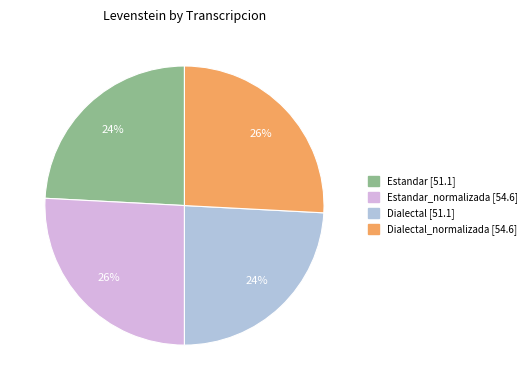

Count the number of slices in the pie.

4